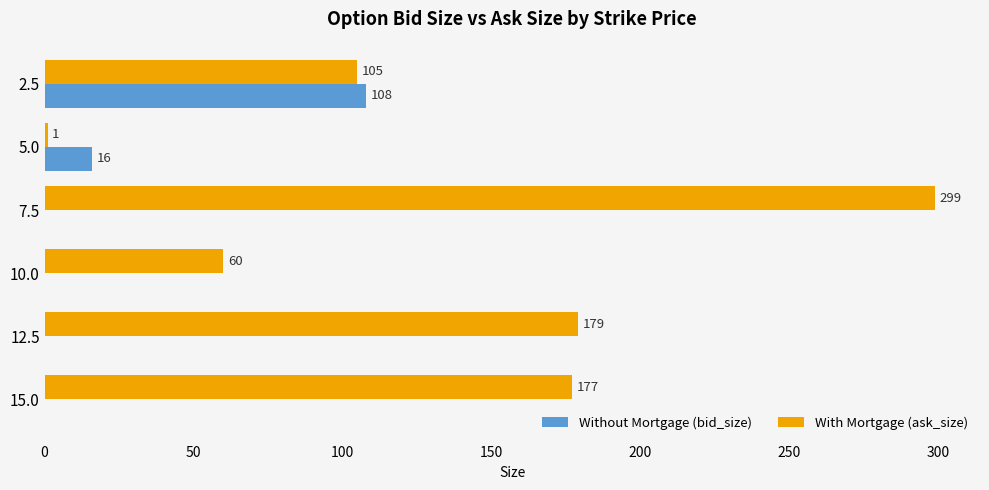

What is the sum of all Without Mortgage (bid_size) values?

124